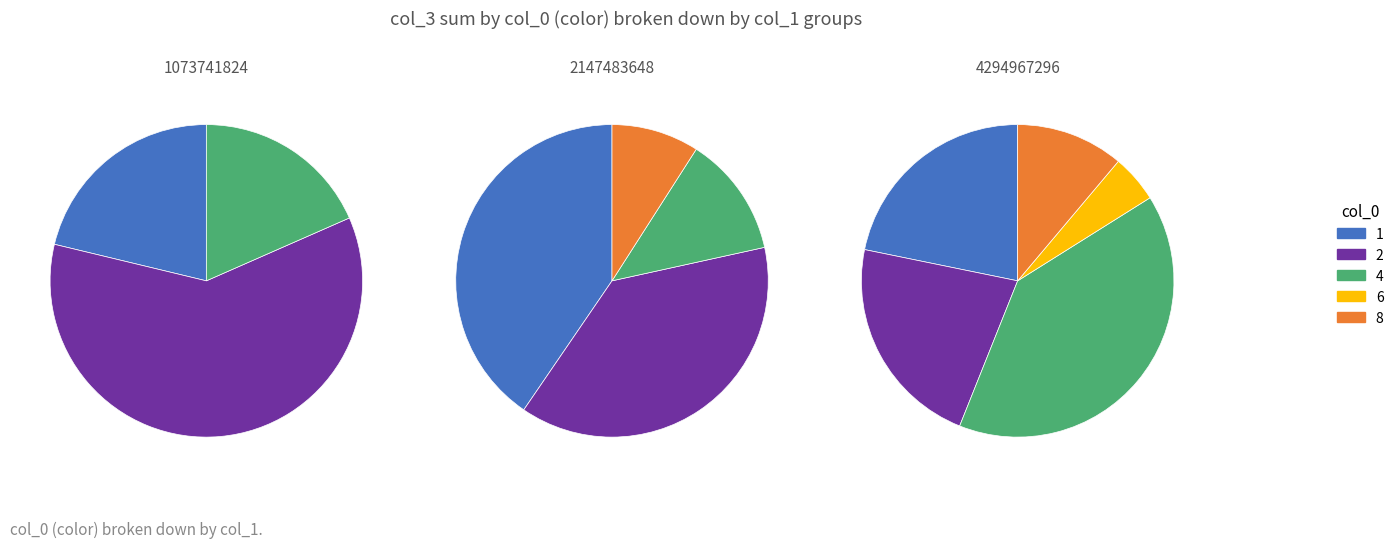

Is there a majority slice in this chart?

Yes